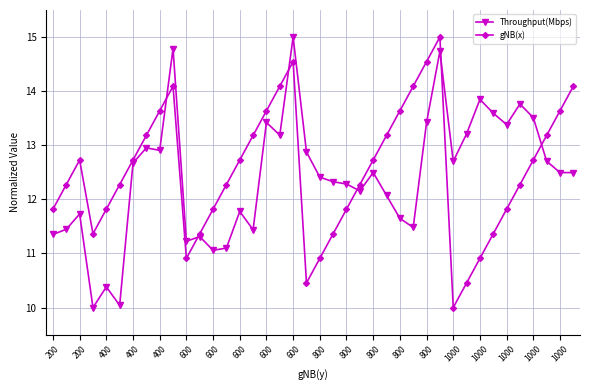

What is the value of the Throughput(Mbps) point at the 39th from the left?

12.5